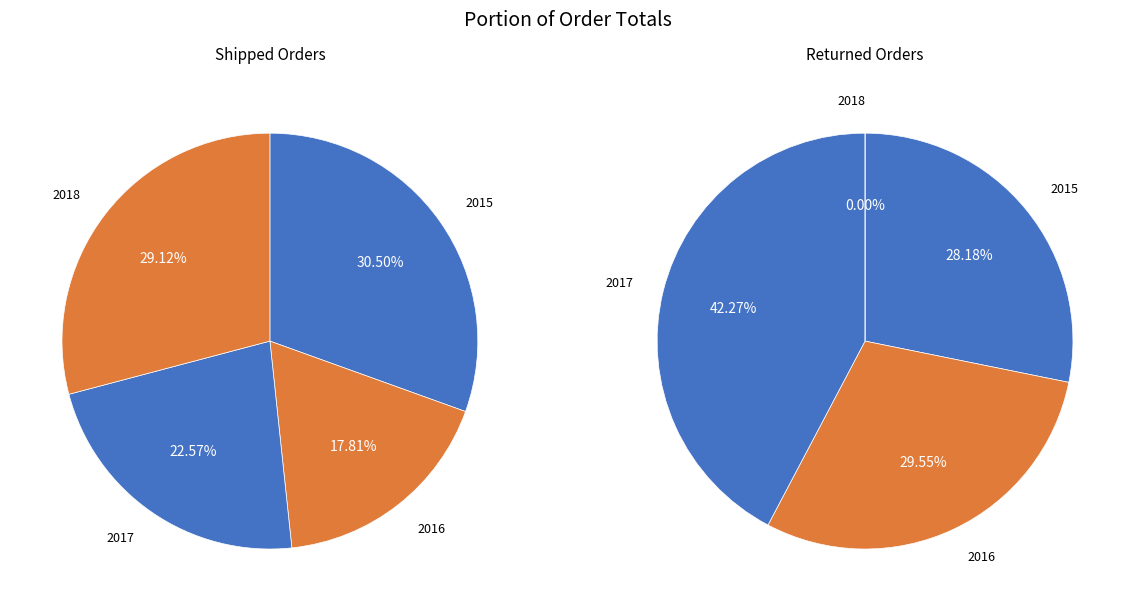

Does 2015 represent more than half of the total?

No